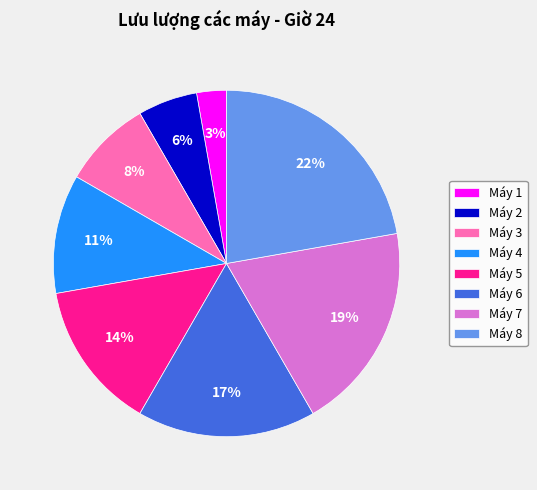

True or false: Máy 2 accounts for 1% of the total.

False